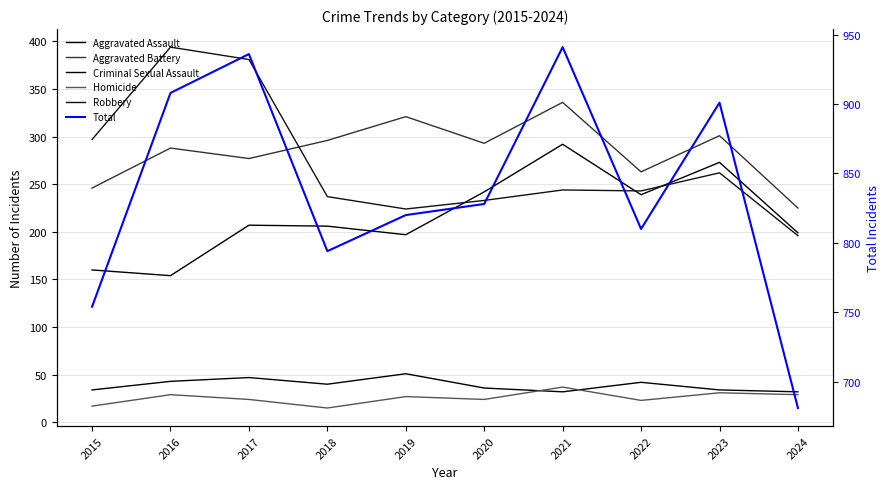

At which category is the sum across all series the highest?

2021